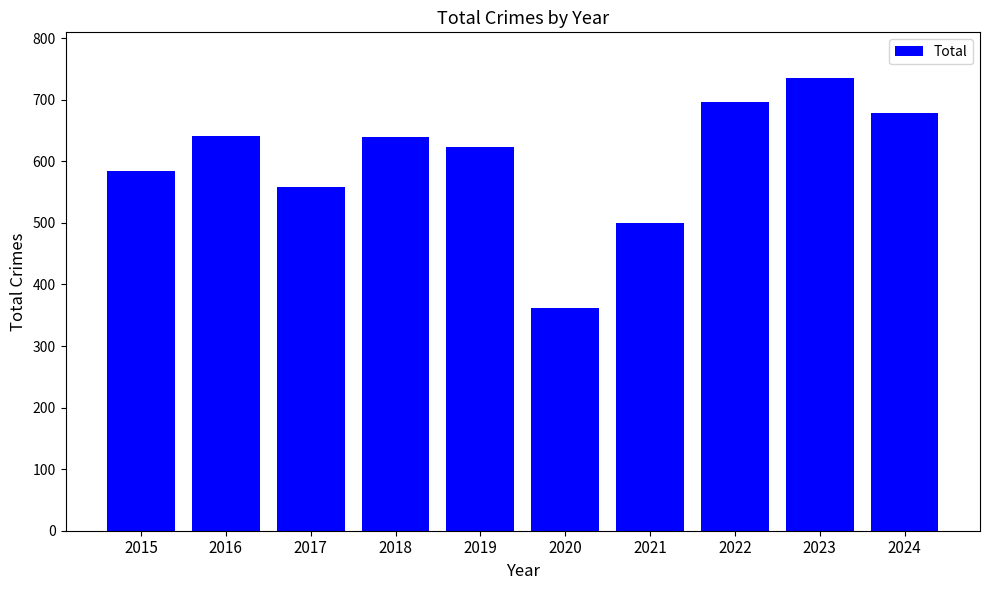

What is the value of the 3rd bar from the left?

558